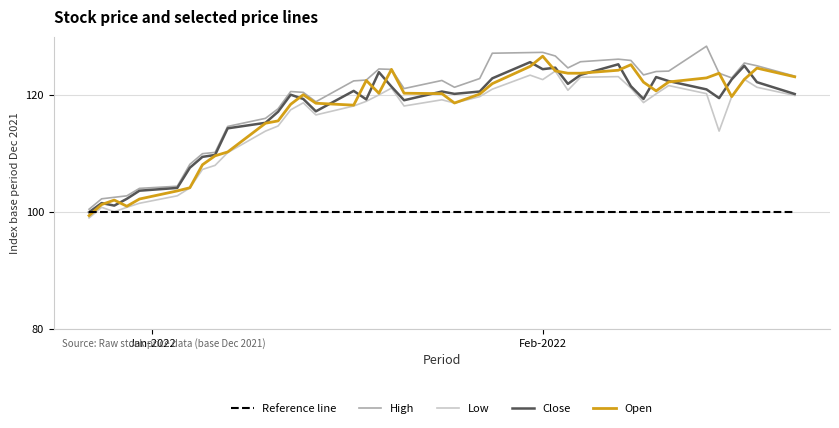

How many intersections are there between Open and Reference line?

1